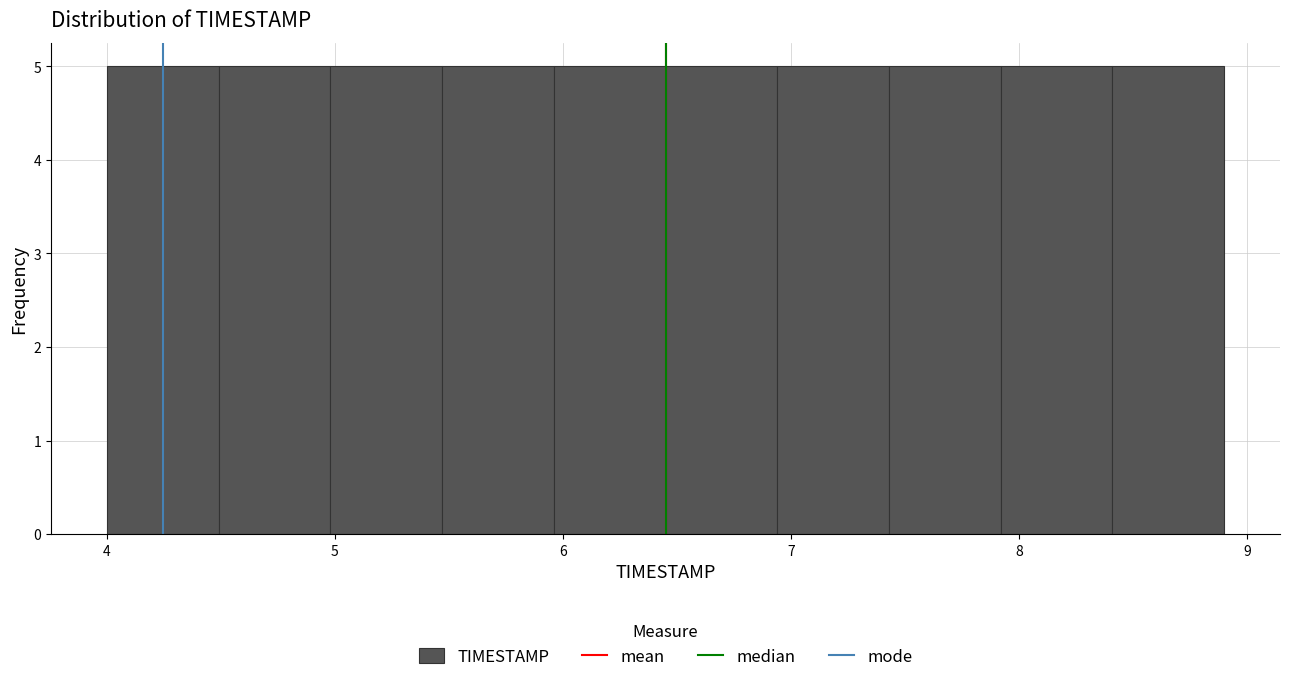

How tall is the bar that spans 5.47 to 5.96 on the x-axis? Neither the bar edges nor the heights are printed on the chart, so give them approximately, as read against the axes.

5